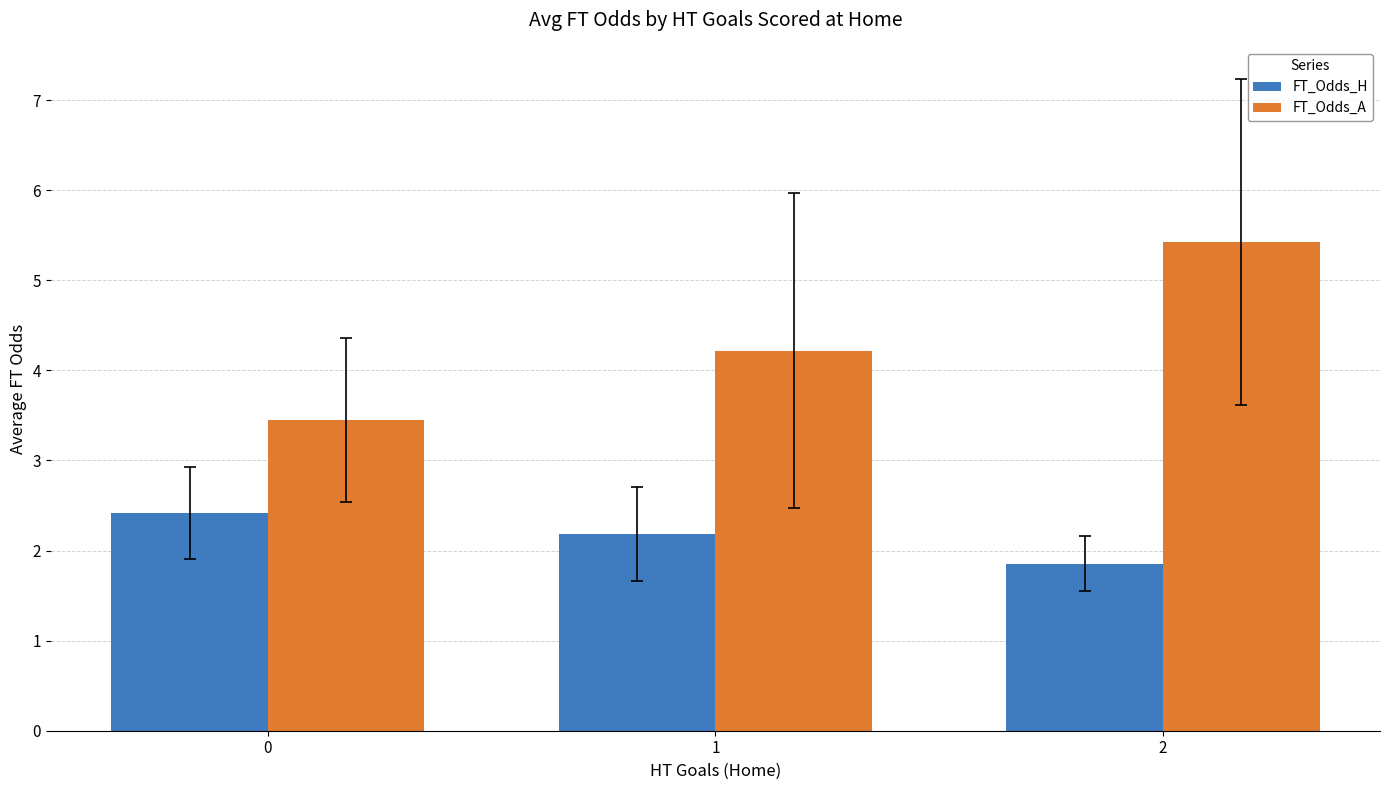

List the series in order of their peak value, highest first.

FT_Odds_A, FT_Odds_H